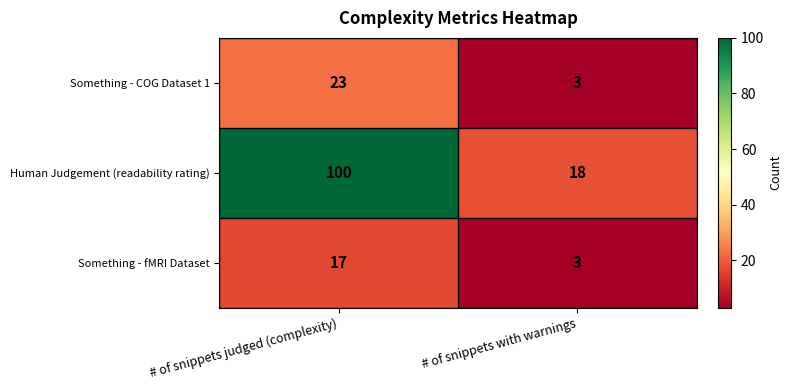

Reading right to left, transcribe all the data shown in this chart.

Something - COG Dataset 1: 3	23
Human Judgement (readability rating): 18	100
Something - fMRI Dataset: 3	17